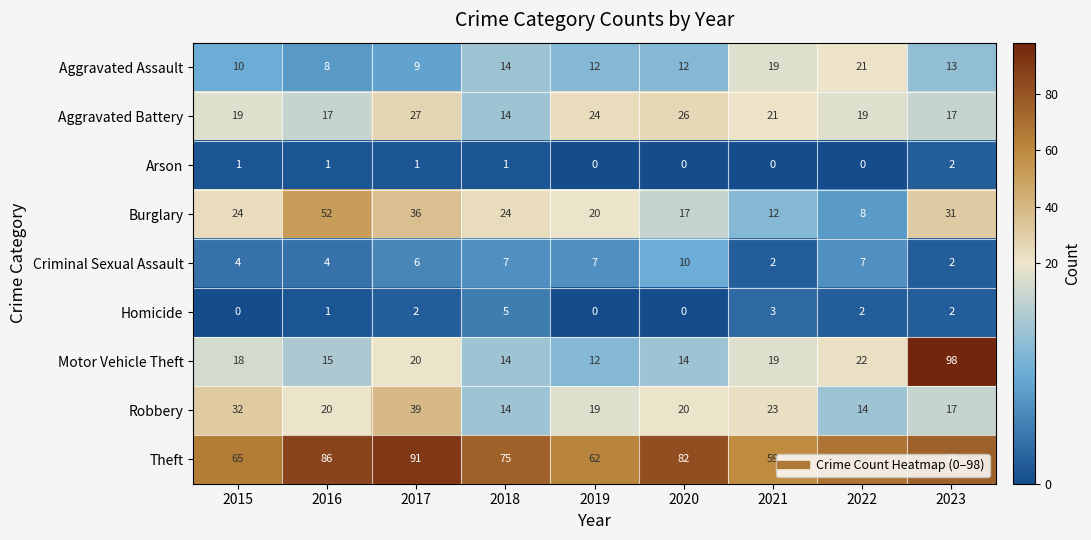

At which category is the sum across all series the highest?

2023